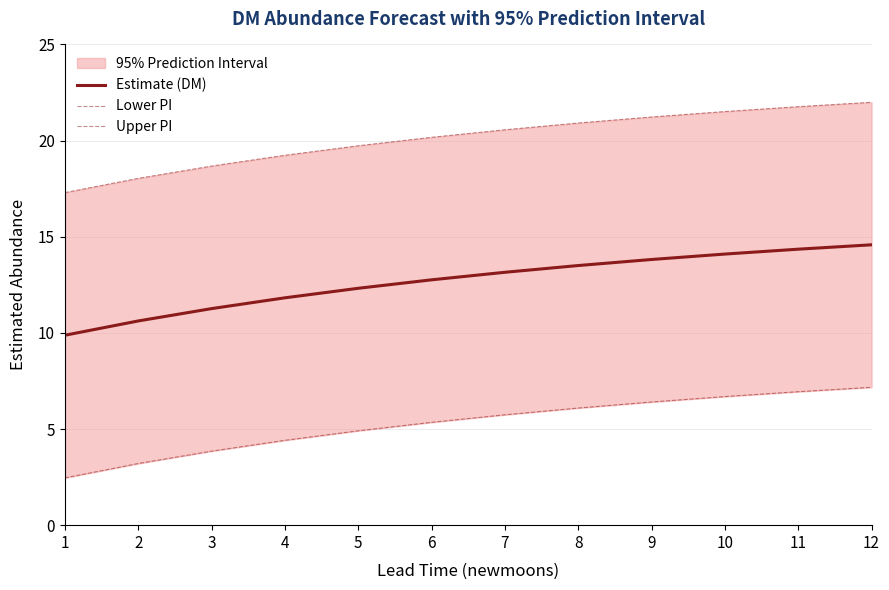

Reading left to right, transcribe all the data shown in this chart.

Estimate (DM): 1=9.9	2=10.6	3=11.3	4=11.8	5=12.3	6=12.8	7=13.2	8=13.5	9=13.8	10=14.1	11=14.4	12=14.6
Lower PI: 1=2.5	2=3.2	3=3.8	4=4.4	5=4.9	6=5.3	7=5.7	8=6.1	9=6.4	10=6.7	11=6.9	12=7.2
Upper PI: 1=17.3	2=18.0	3=18.7	4=19.2	5=19.7	6=20.2	7=20.6	8=20.9	9=21.2	10=21.5	11=21.8	12=22.0